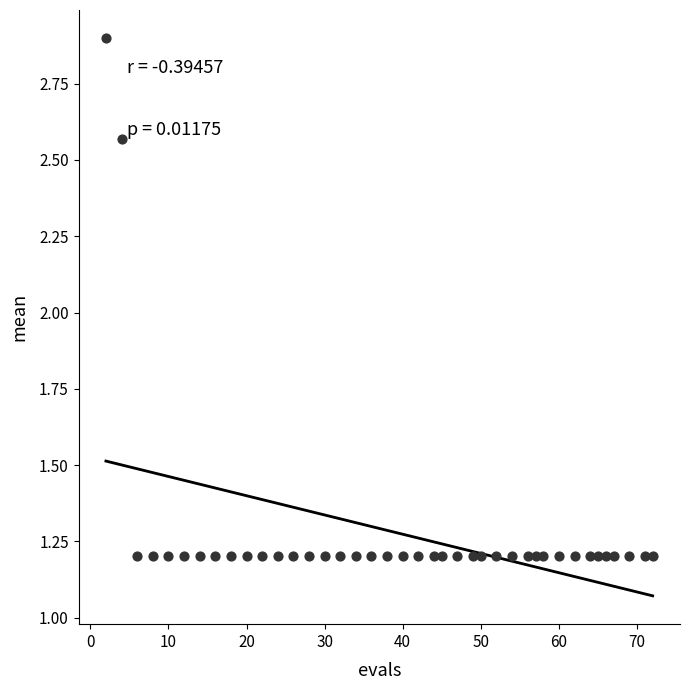

What is the range of X values (max minus min)?

70.0